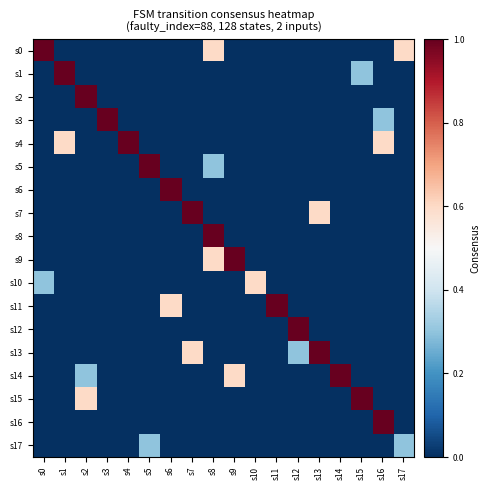

At s0, list the series in order from largest to smallest.

s0, s10, s1, s2, s3, s4, s5, s6, s7, s8, s9, s11, s12, s13, s14, s15, s16, s17